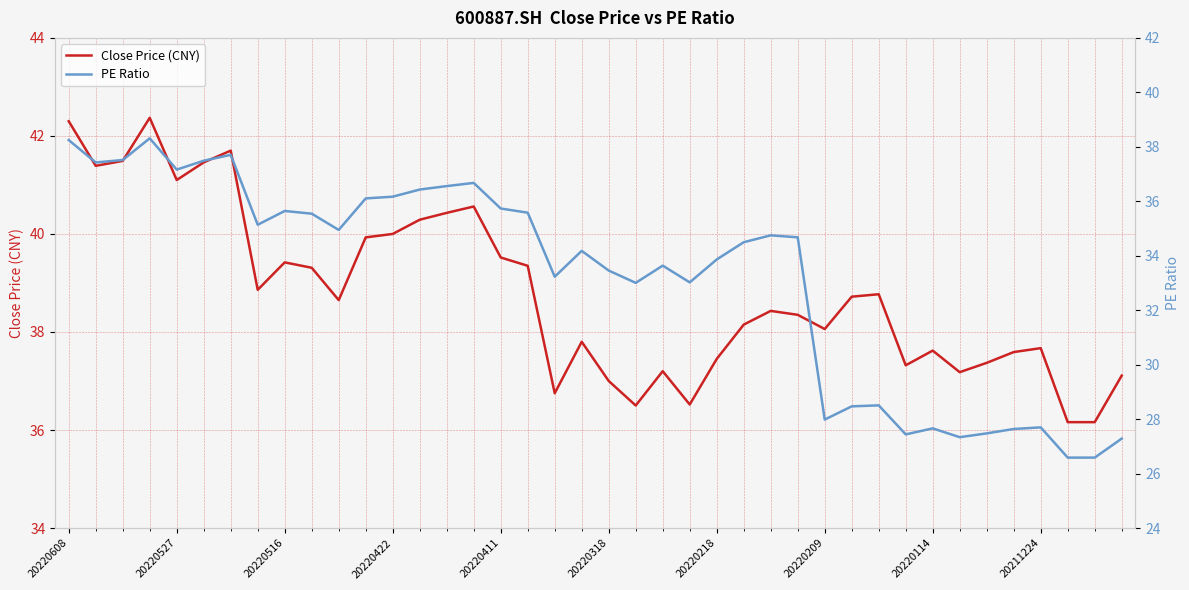

True or false: PE Ratio has more than 2 points higher than both neighbors.

True